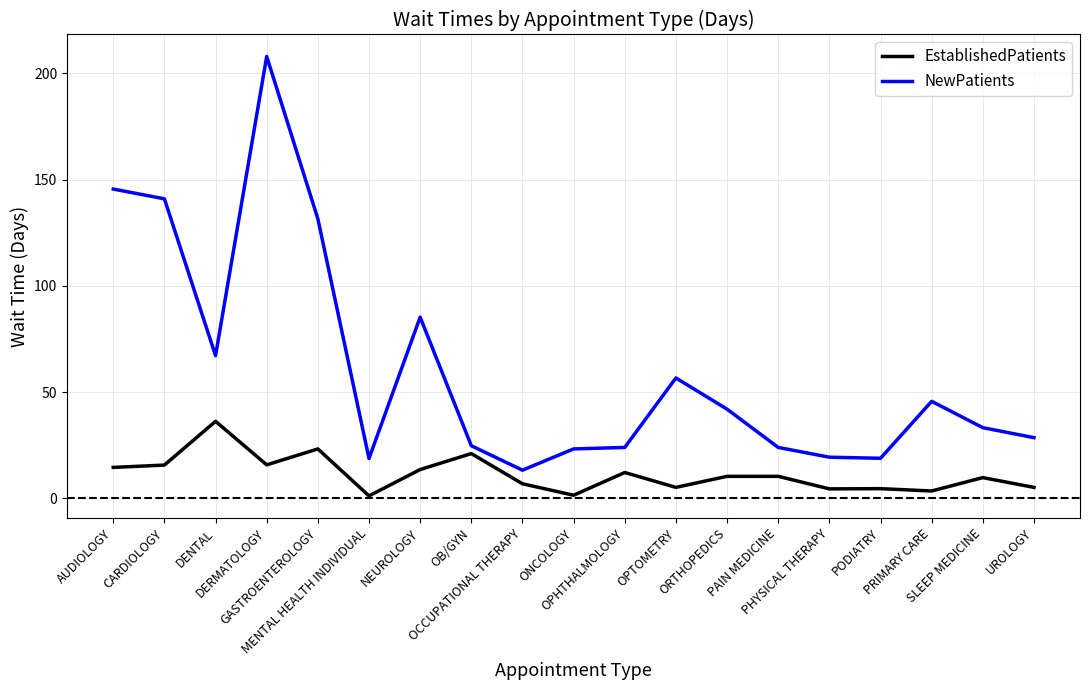

Is it true that EstablishedPatients equals 3.5 at PRIMARY CARE?

True